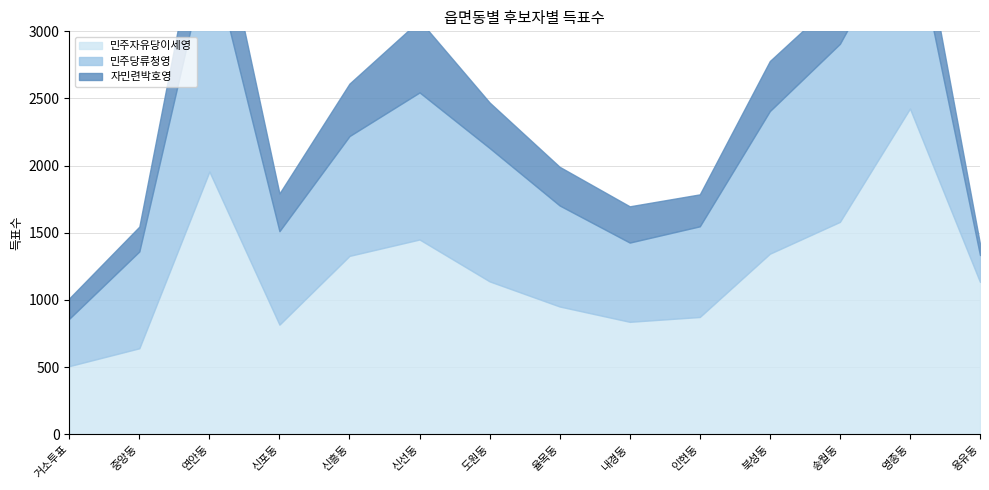

The 민주당류청영 series shows 752 at 율목동. True or false?

True